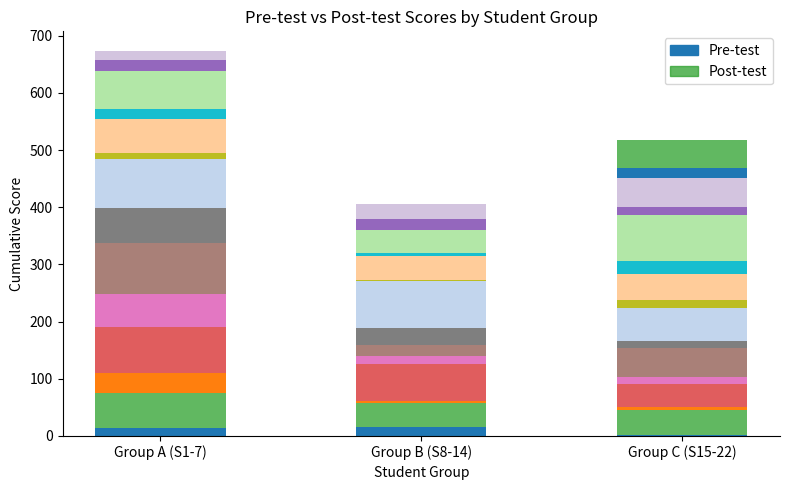

At 13, list the series in order from largest to smallest.

Post-test, Pre-test